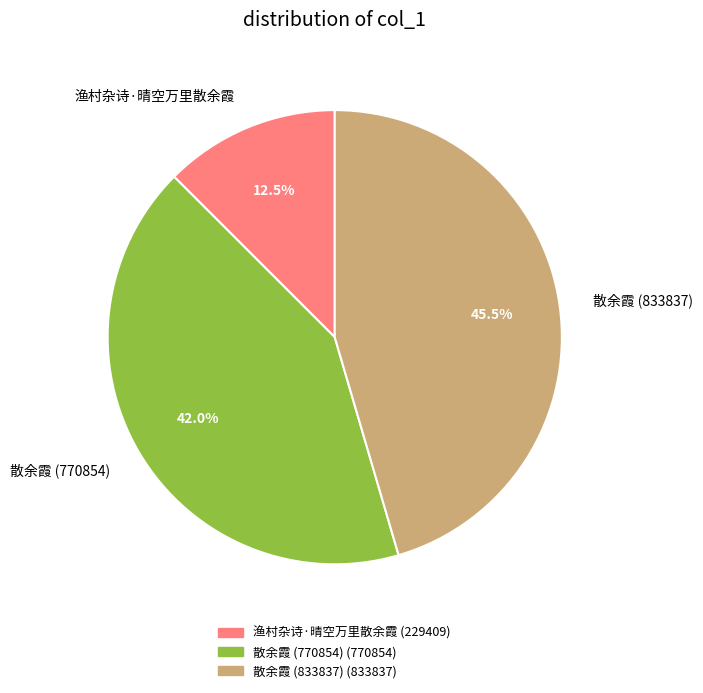

Does 散余霞 (833837) account for over 50% of the chart?

No